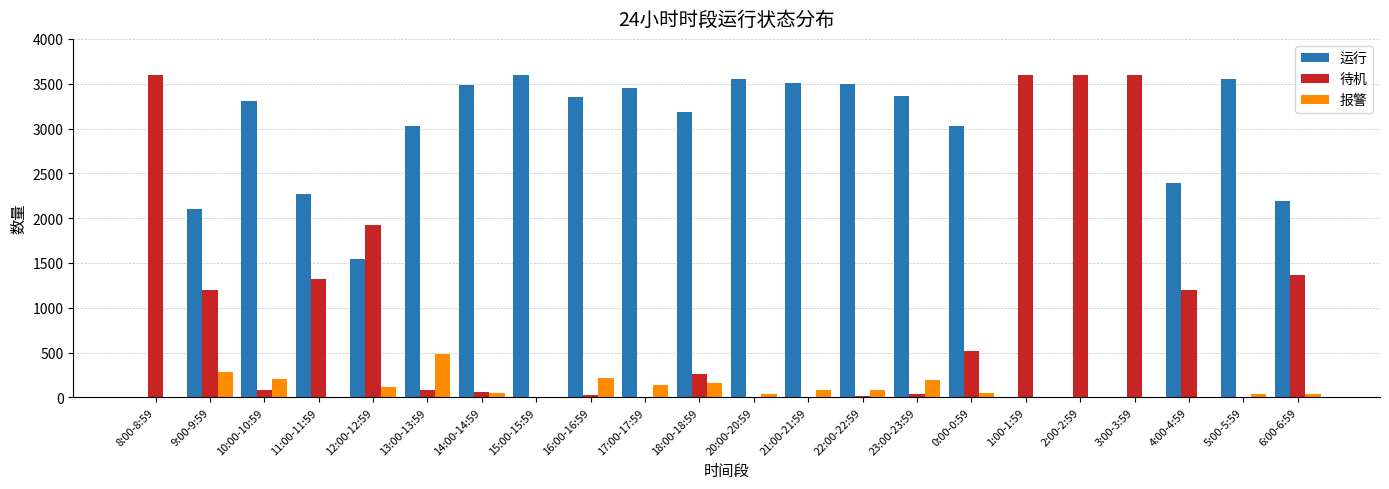

Which series has the largest total across all categories?

运行